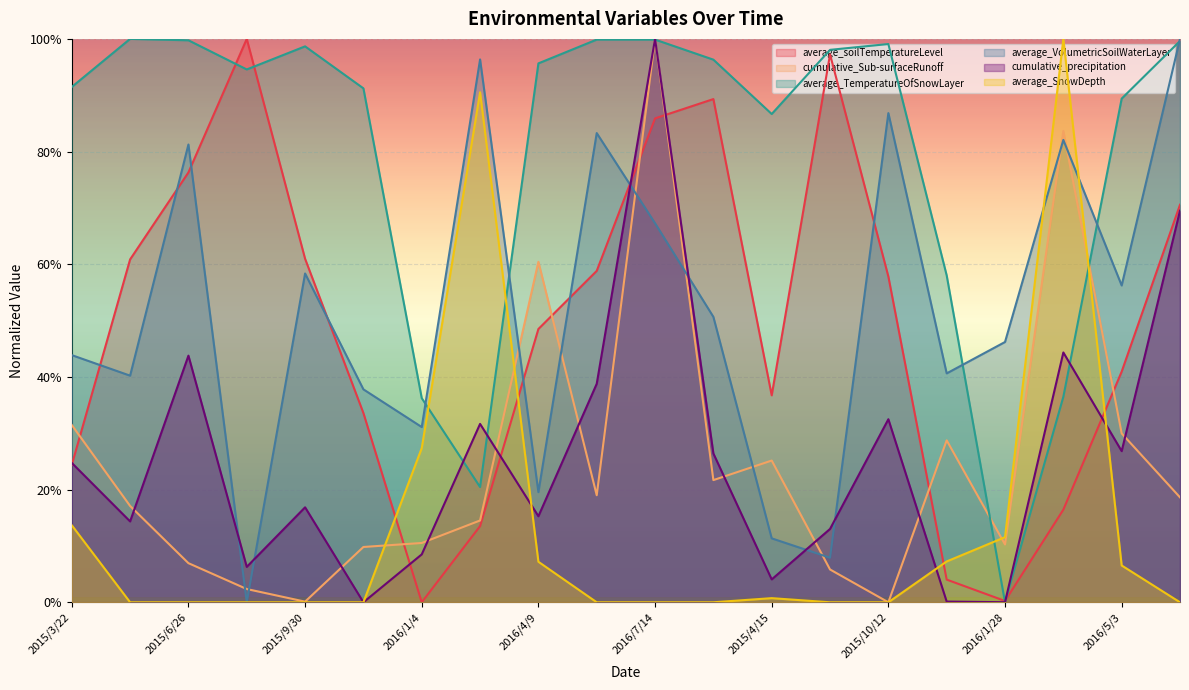

At which category is the sum across all series the highest?

2016/7/14